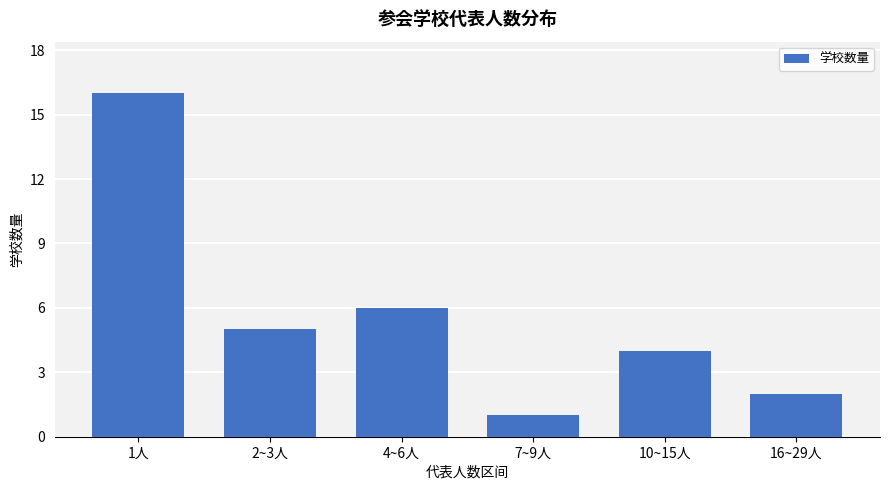

List the labels in order of value, smallest first.

7~9人, 16~29人, 10~15人, 2~3人, 4~6人, 1人